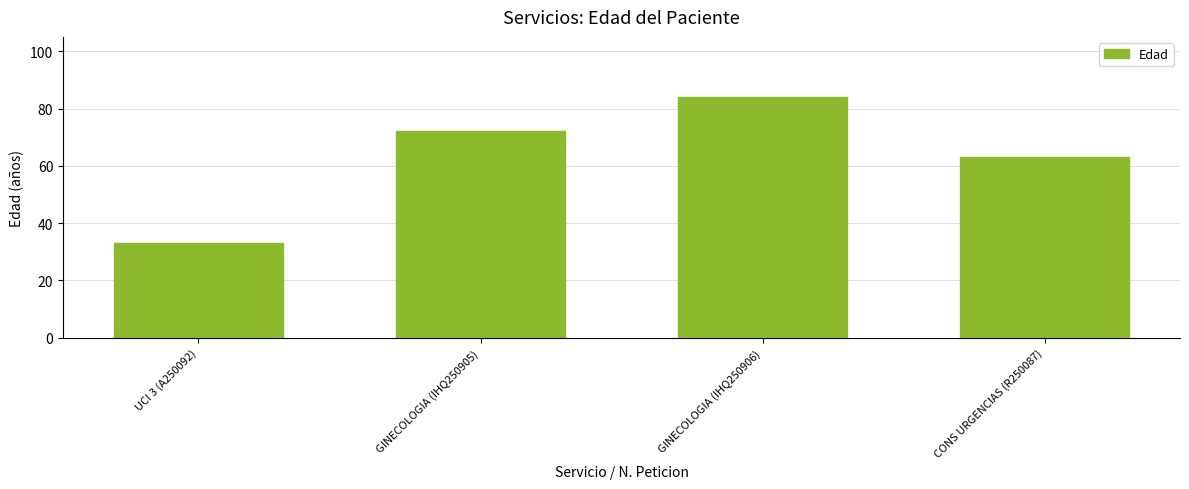

What is the approximate value at CONS URGENCIAS (R250087), to the nearest 5?

65